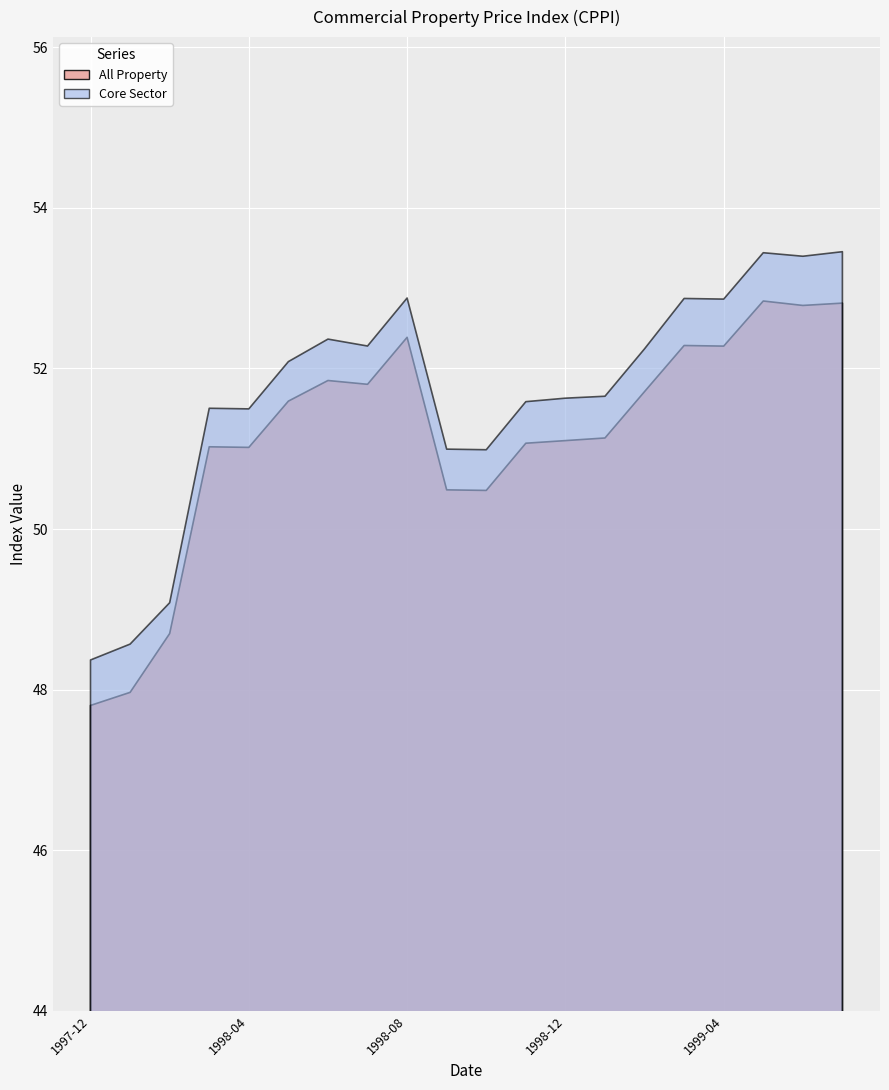

The Core Sector series shows 52.1 at 1998-05. True or false?

True